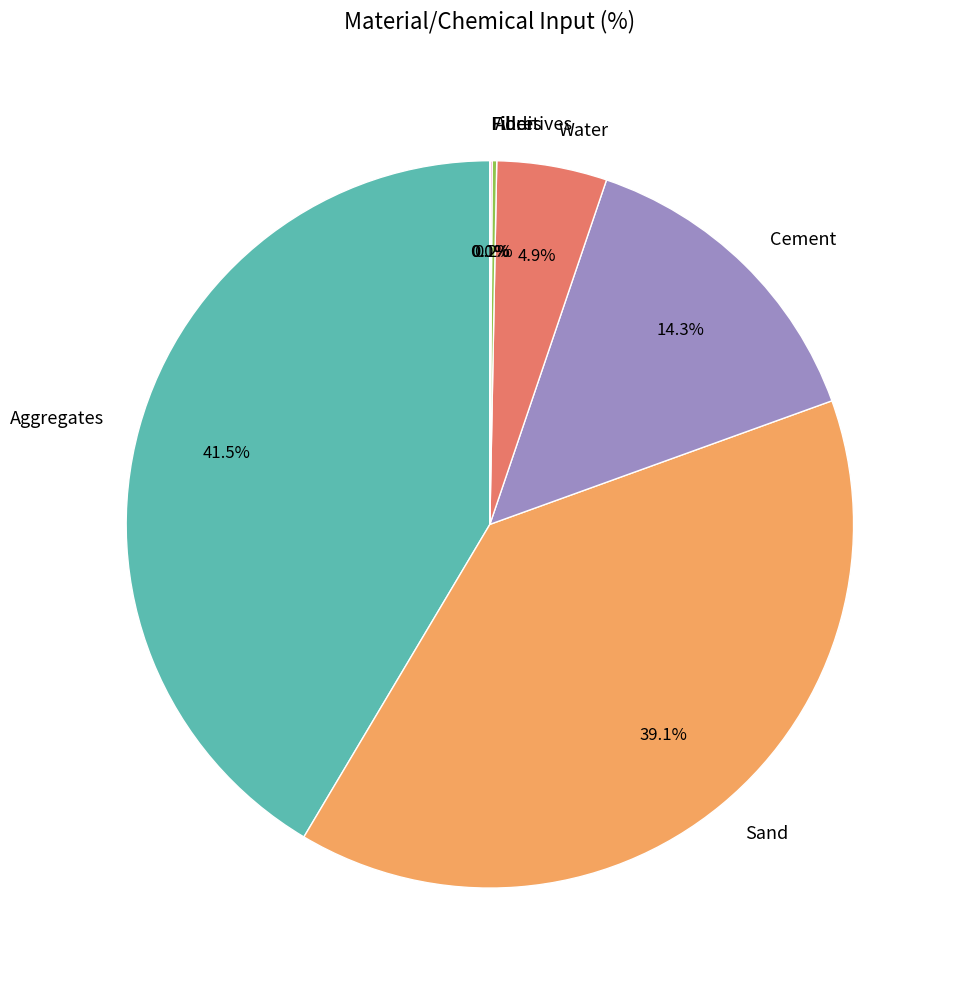

What percentage do Water and Sand together represent?

44.0%